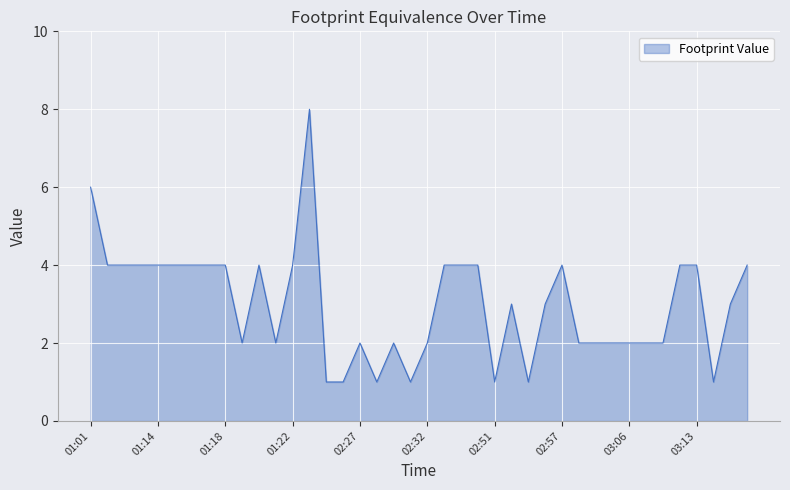

What is the maximum value shown in the chart?

8